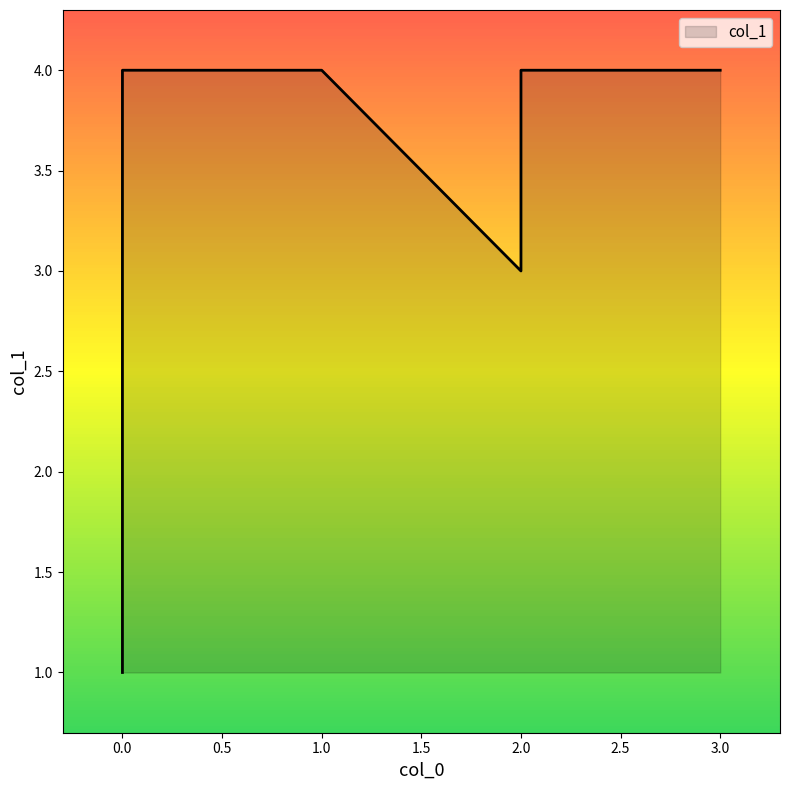

Does the chart have visible grid lines?

No